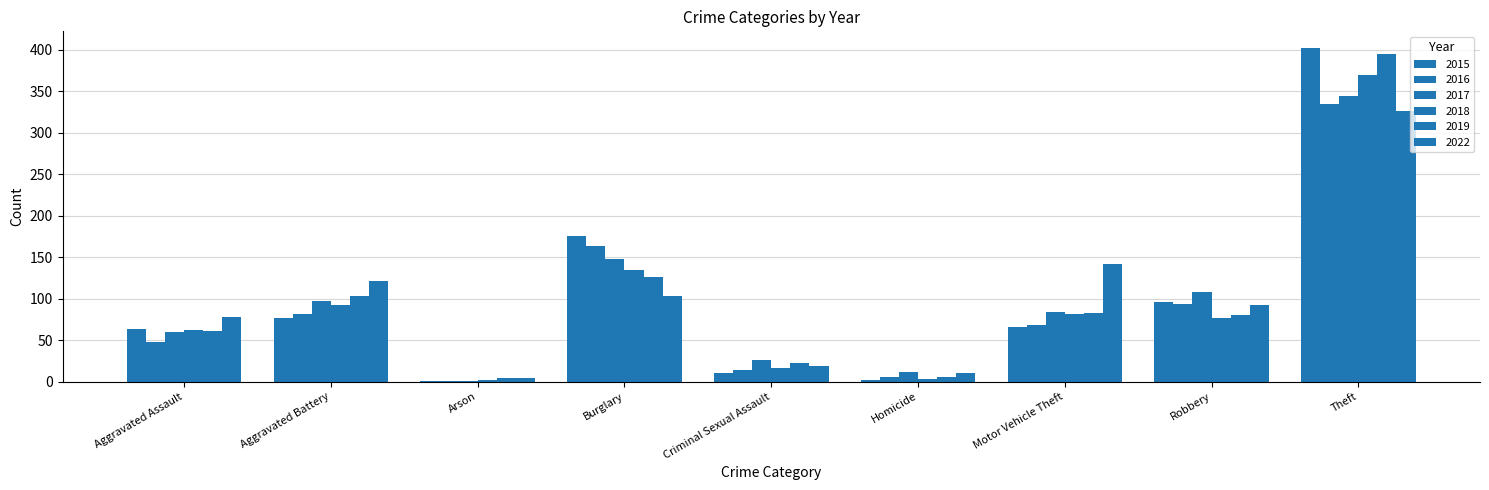

What is the difference between the second highest and minimum values in the 2015 series?

174